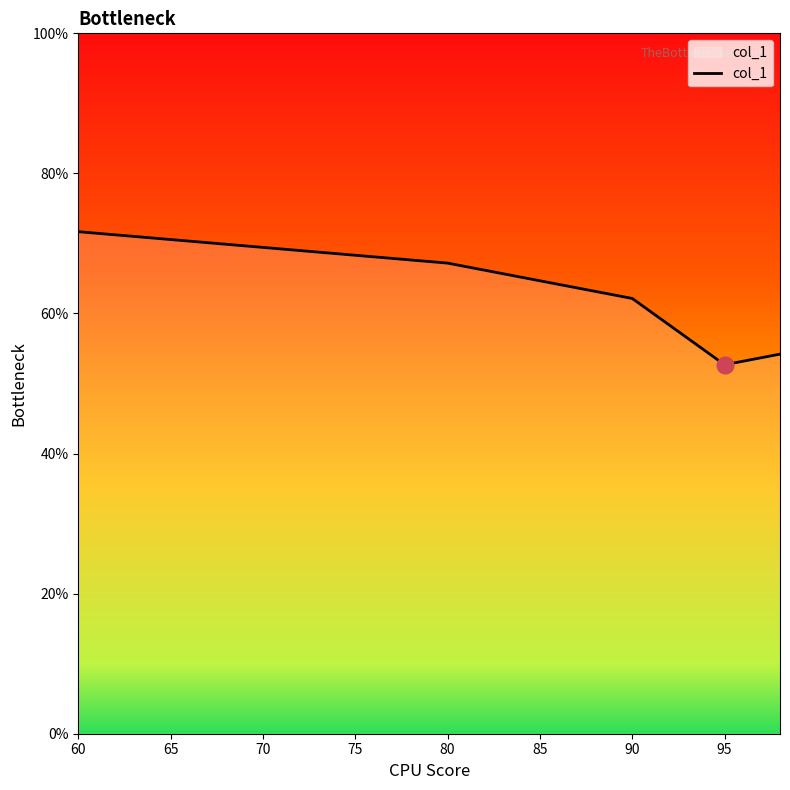

How many lines are shown in the chart?

1